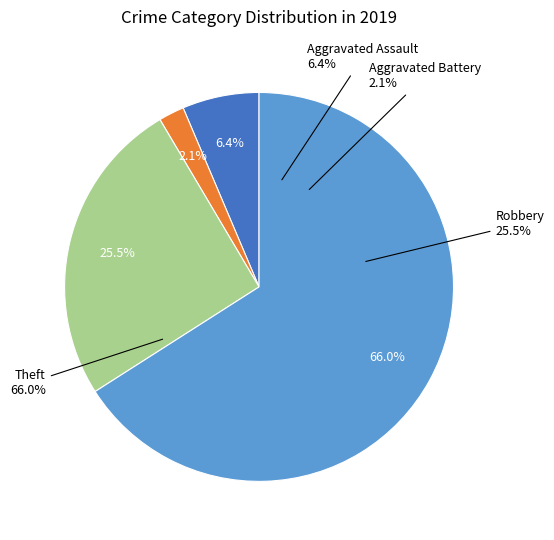

Count the number of slices in the pie.

4